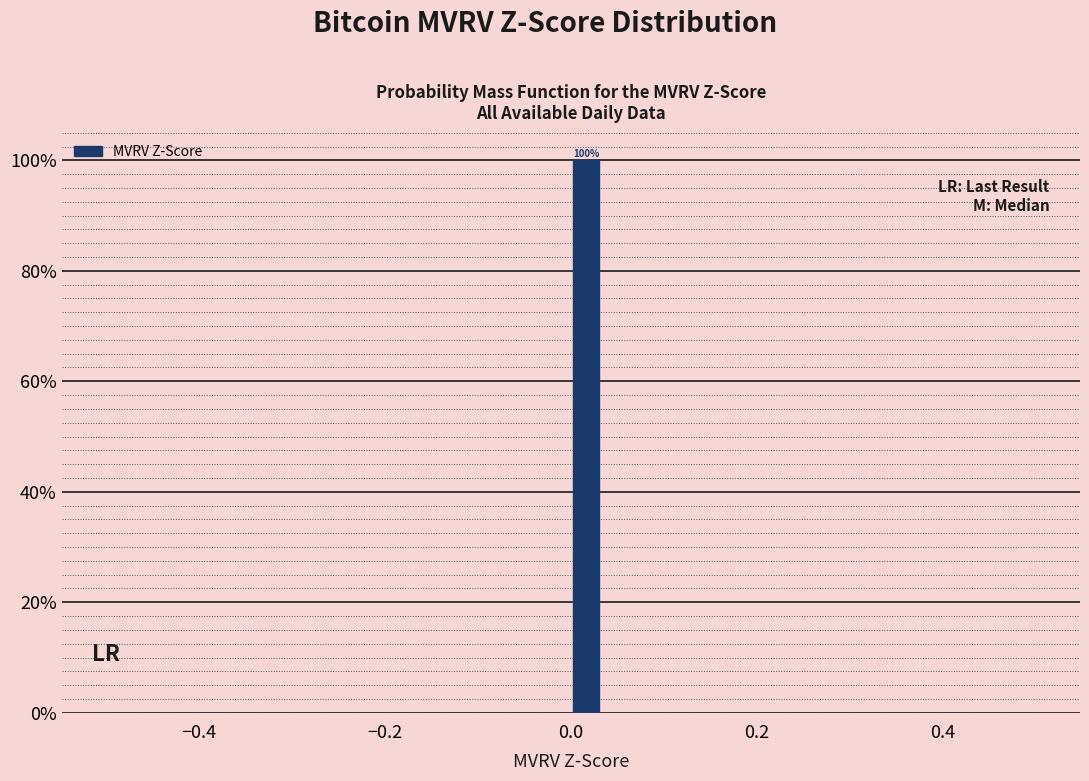

Around what value on the x-axis is the tallest bar? Give the approximate position of its centre, as read against the axis.

0.02